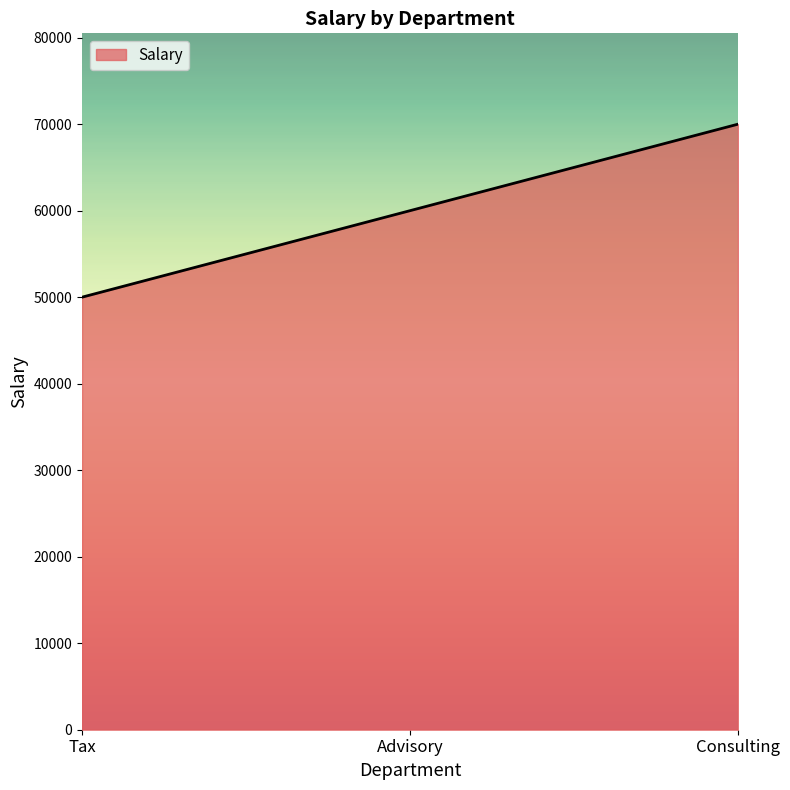

Read the value at Advisory, to the nearest 10.

60000